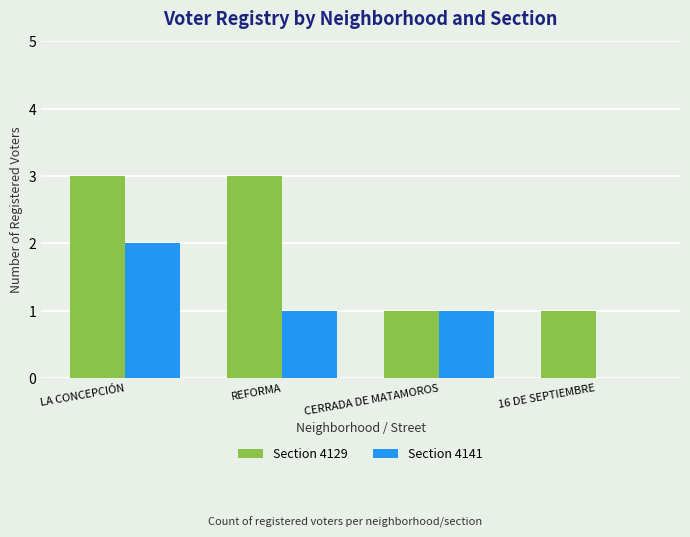

What is the difference between the Section 4141 values at LA CONCEPCIÓN and REFORMA?

1